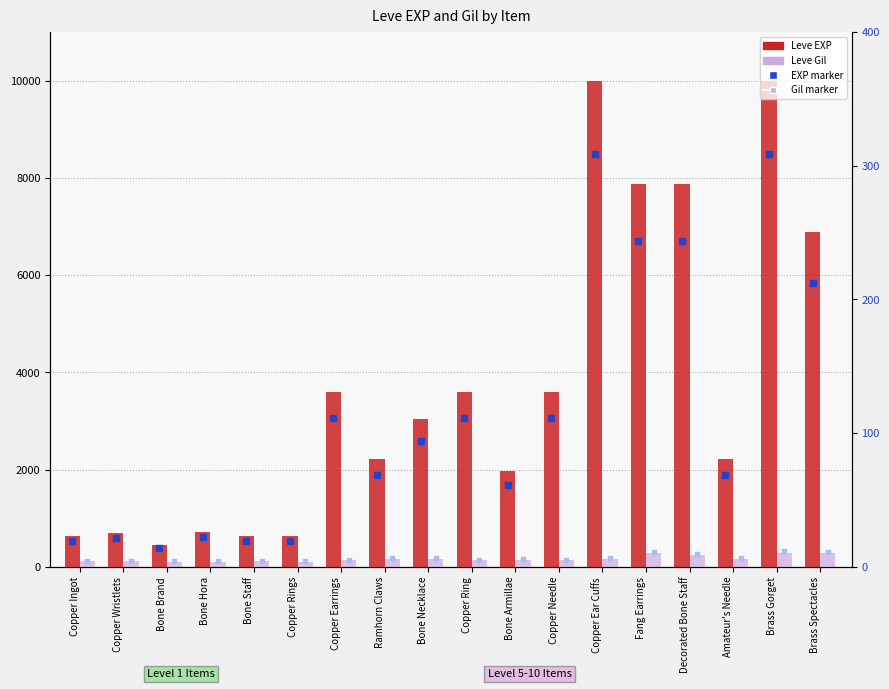

Which series has the largest total across all categories?

Leve EXP